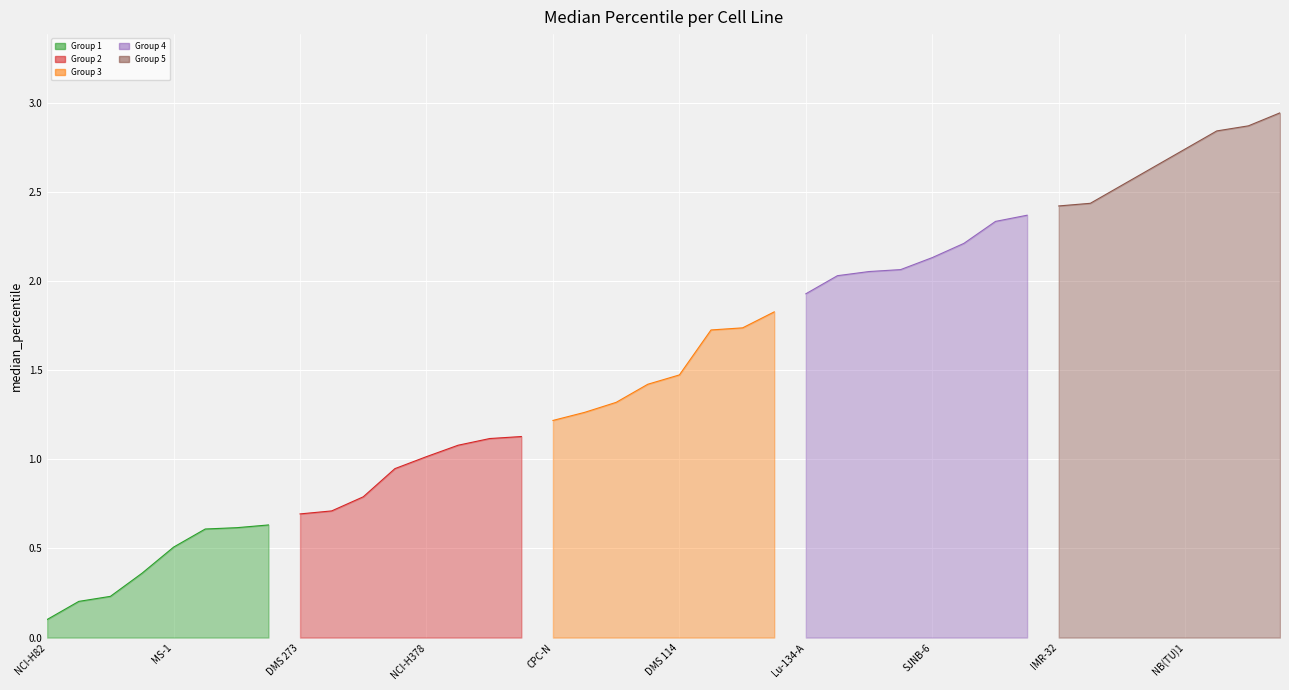

List the labels in order of value, largest first.

SBC-1, NCI-H446, CGTH-W-1, NB(TU)1, COR-L279, NCI-H2227, SK-N-BE(2)-M17, IMR-32, NH-6, NCI-H69, NCI-H2286, SJNB-6, MHH-NB-11, SiMa, Lu-139, Lu-134-A, NCI-H1770, DU145, NCI-H847, DMS 114, IMR-5, Lu-165, SK-N-BE(2), CPC-N, NCI-H1092, Lu-135, NCI-H1184, NCI-H378, NCI-H1341, HCC33, CHP-134, DMS 273, NCI-H1155, NCI-H1694, LB647-SCLC, MS-1, NCI-H524, D283 Med, COLO 684, NCI-H82